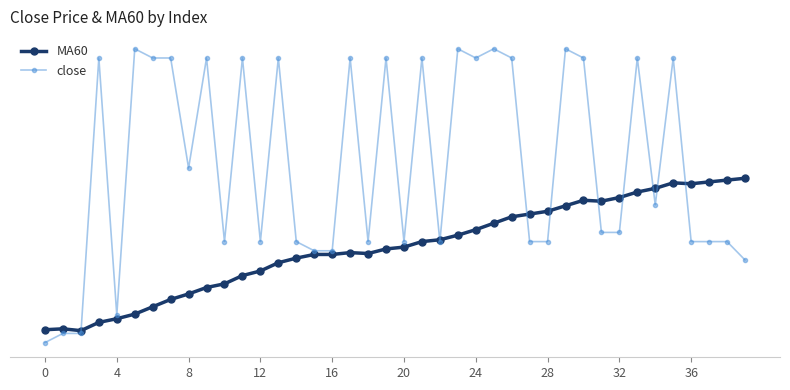

What is the value of the close point at the 21st from the left?

1.9